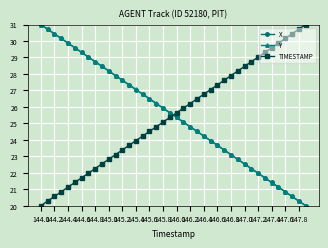

What is the value of the X point at the 33rd from the left?

22.0